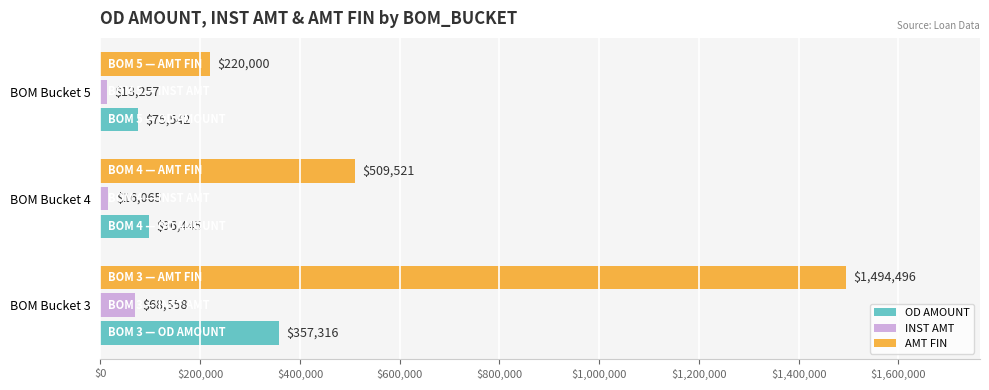

Where is AMT FIN nearest to the value 857248?

BOM Bucket 4